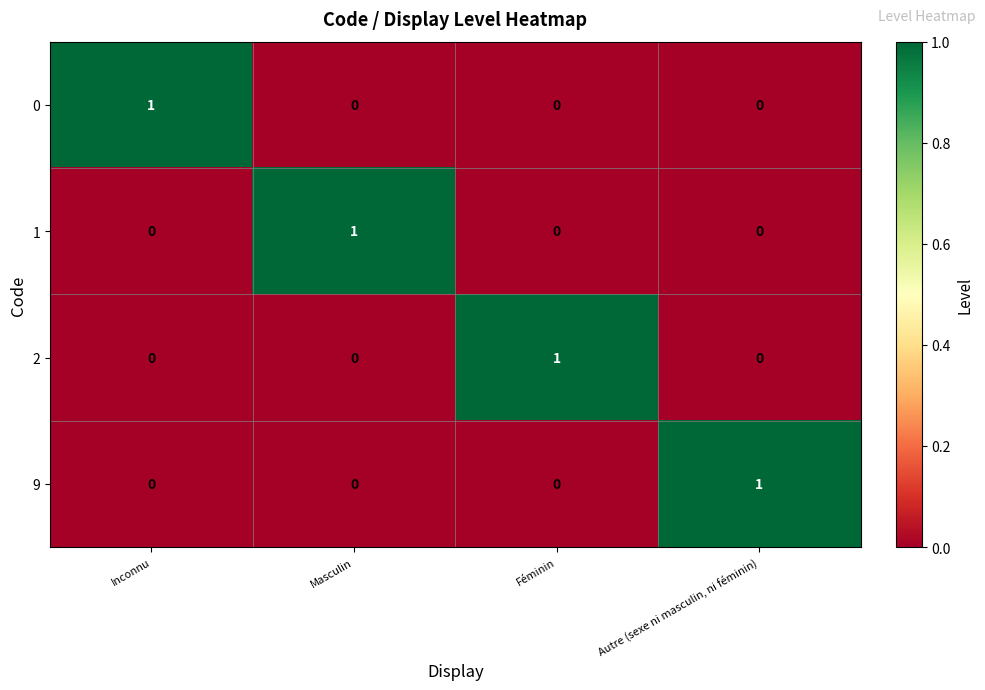

Reading right to left, extract all data points from this chart.

0: Autre (sexe ni masculin, ni féminin)=0	Féminin=0	Masculin=0	Inconnu=1
1: Autre (sexe ni masculin, ni féminin)=0	Féminin=0	Masculin=1	Inconnu=0
2: Autre (sexe ni masculin, ni féminin)=0	Féminin=1	Masculin=0	Inconnu=0
9: Autre (sexe ni masculin, ni féminin)=1	Féminin=0	Masculin=0	Inconnu=0